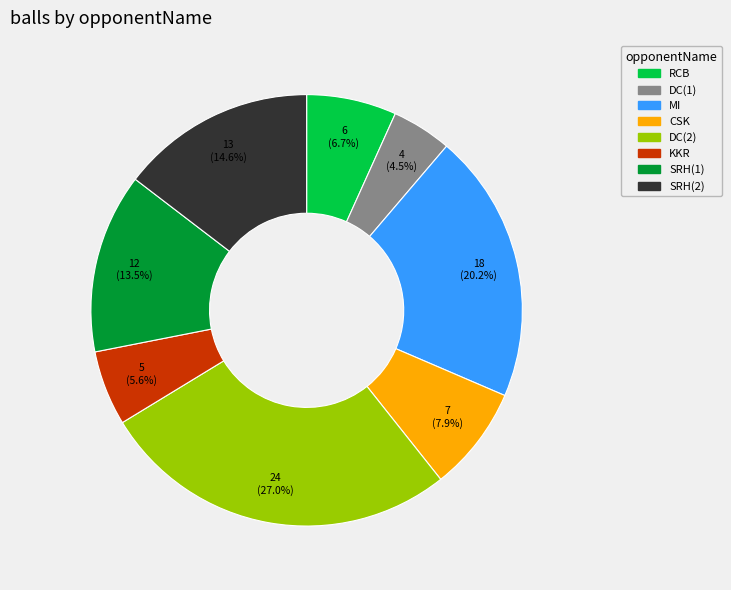

Is there any slice that represents more than half of the pie?

No